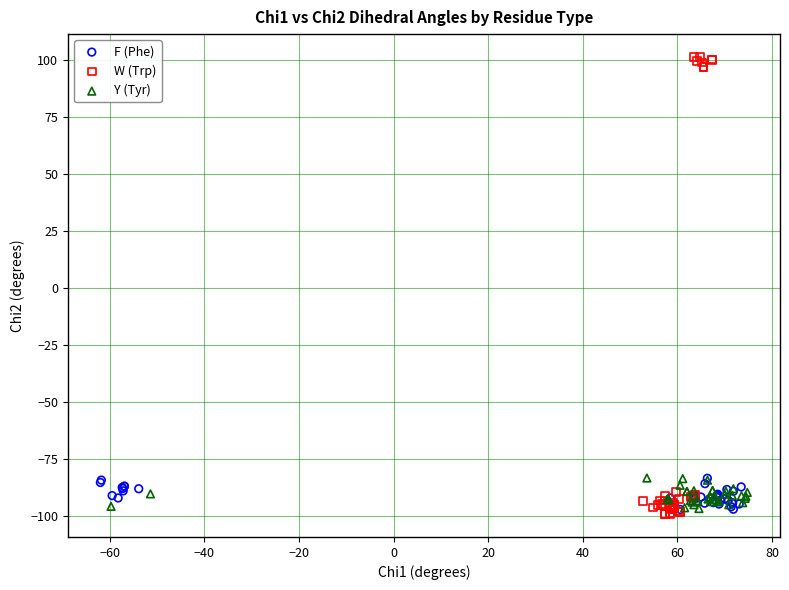

Which series has the largest Y range (max minus min)?

W (Trp)